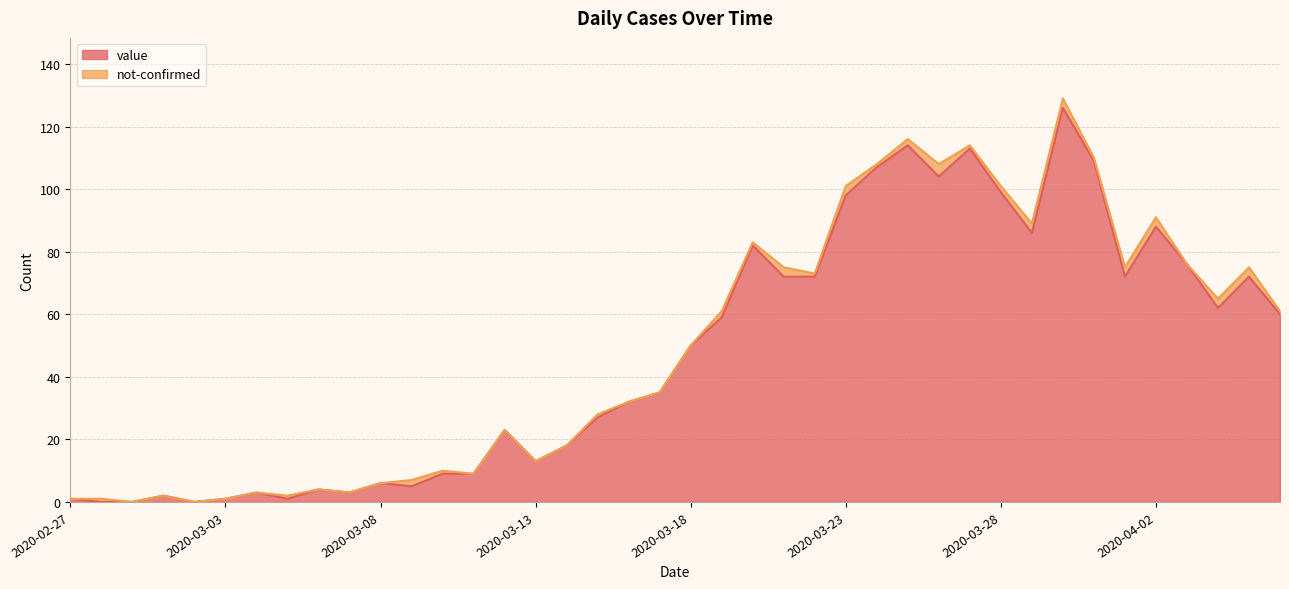

Rank the categories by value from lowest to highest.

2020-02-28, 2020-02-29, 2020-03-02, 2020-02-27, 2020-03-03, 2020-03-05, 2020-03-01, 2020-03-04, 2020-03-07, 2020-03-06, 2020-03-09, 2020-03-08, 2020-03-10, 2020-03-11, 2020-03-13, 2020-03-14, 2020-03-12, 2020-03-15, 2020-03-16, 2020-03-17, 2020-03-18, 2020-03-19, 2020-04-06, 2020-04-04, 2020-03-21, 2020-03-22, 2020-04-01, 2020-04-05, 2020-04-03, 2020-03-20, 2020-03-29, 2020-04-02, 2020-03-23, 2020-03-28, 2020-03-26, 2020-03-24, 2020-03-31, 2020-03-27, 2020-03-25, 2020-03-30